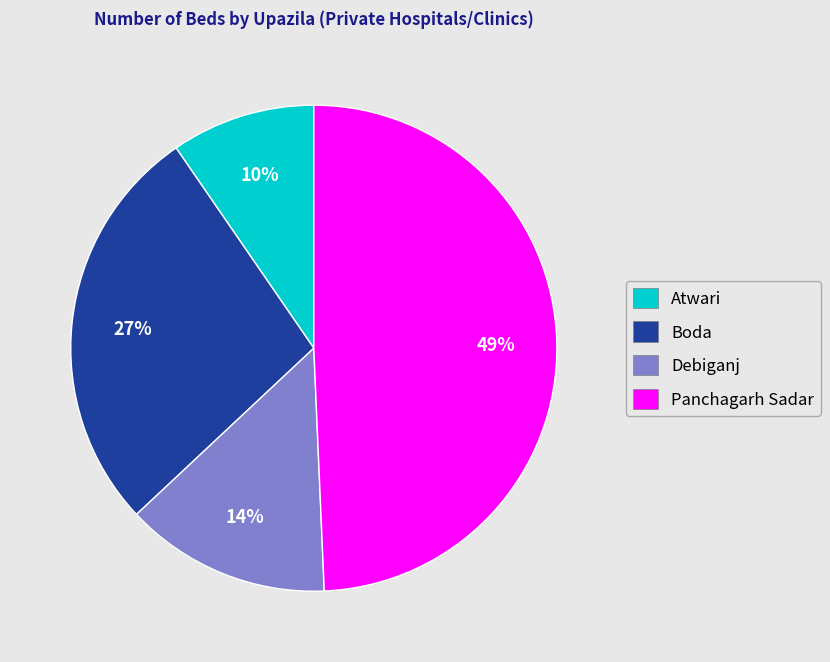

Rank the categories by value from highest to lowest.

Panchagarh Sadar, Boda, Debiganj, Atwari